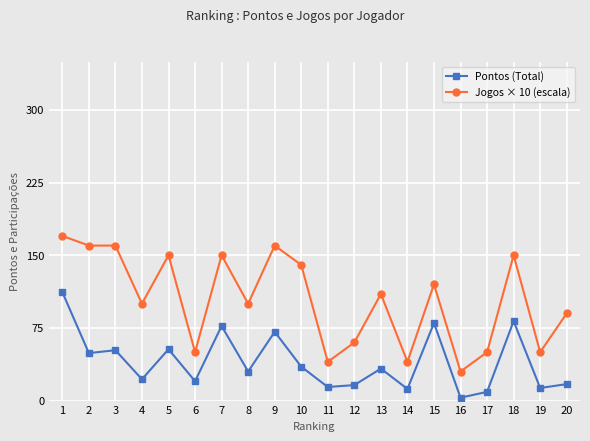

At which category does Pontos (Total) reach its first local valley?

2